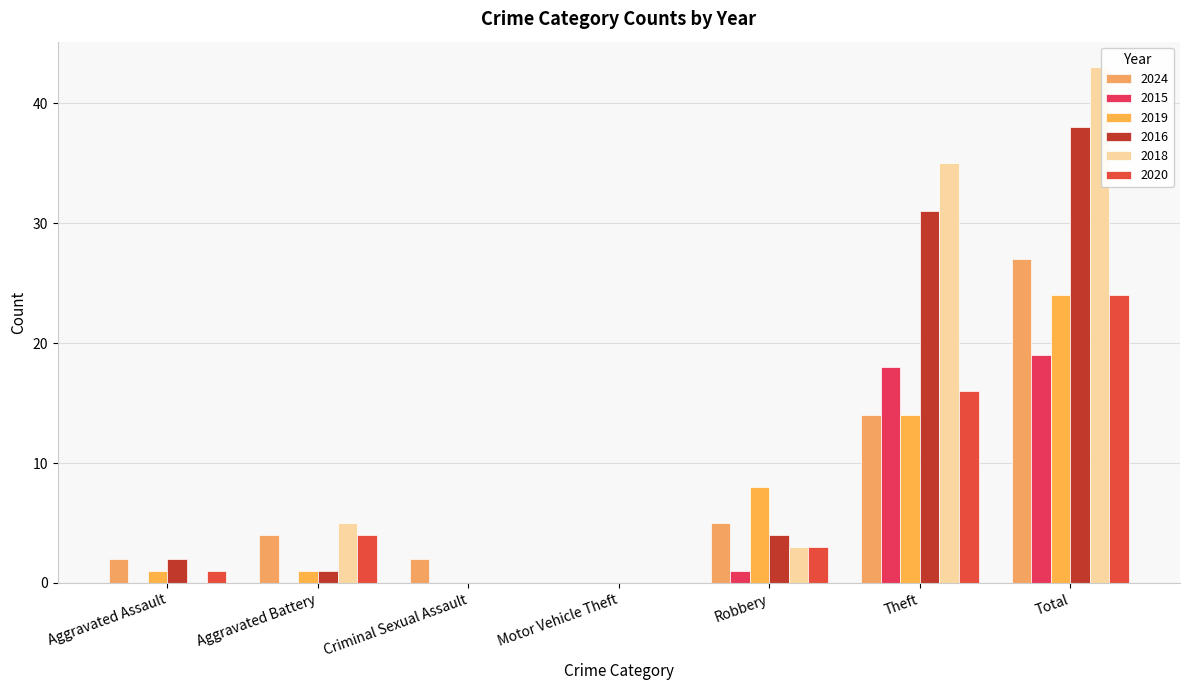

How many distinct data groups are displayed?

6